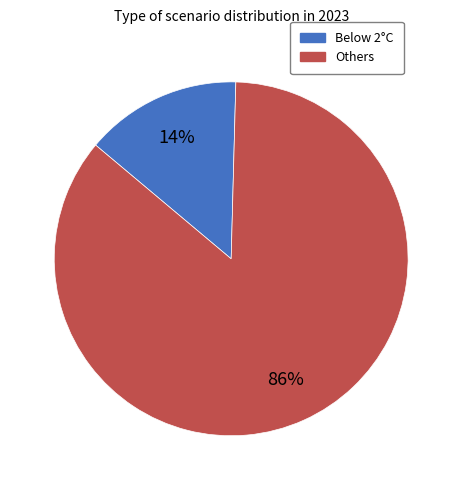

Does any single category account for the majority?

Yes